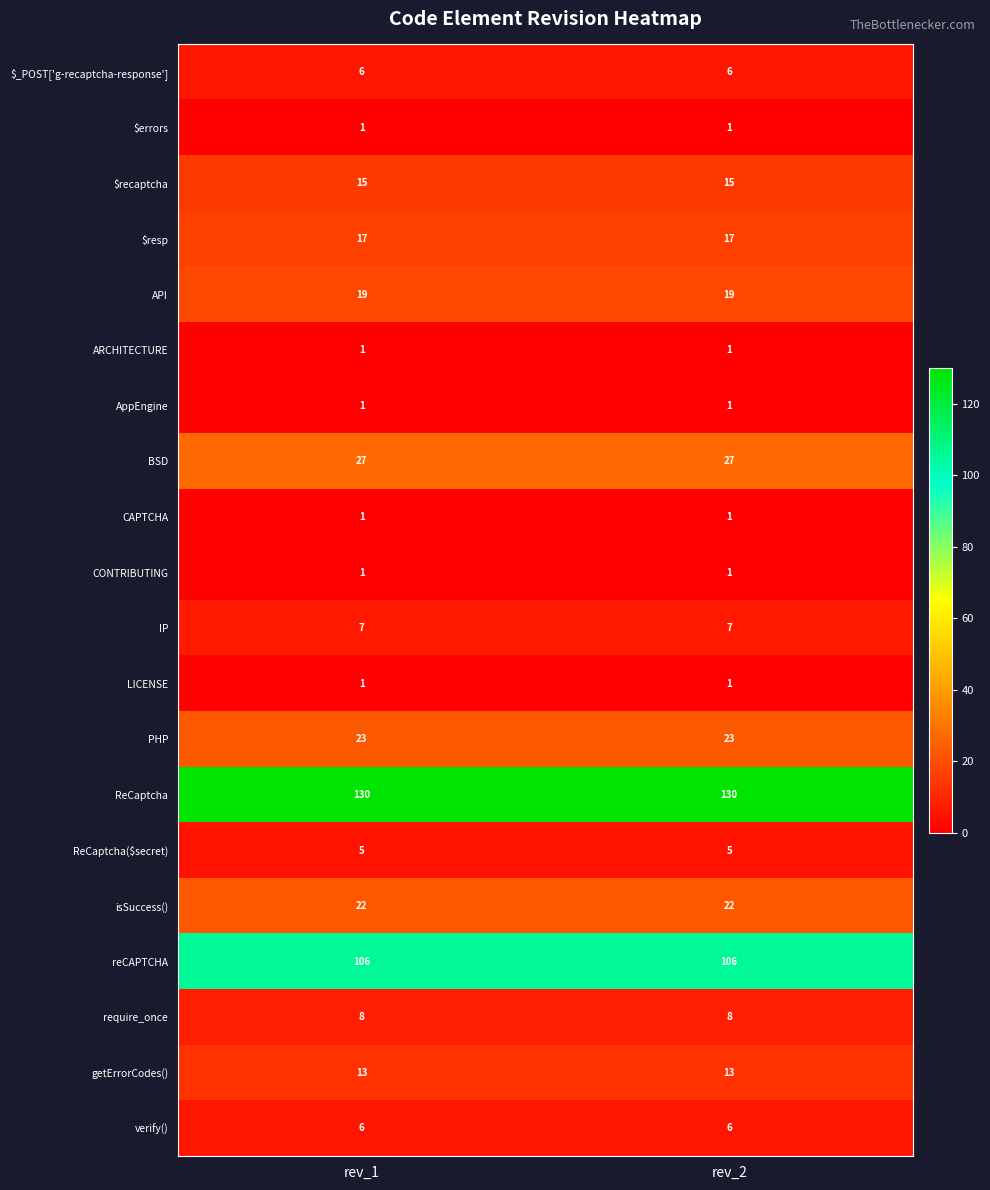

What is the average value of the reCAPTCHA series?

106